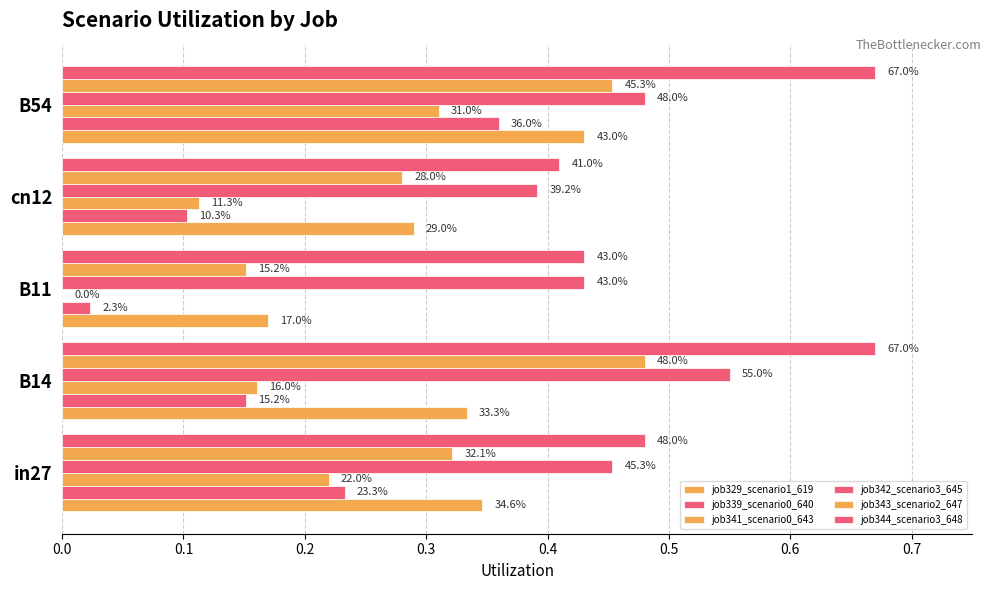

How many distinct data groups are displayed?

6